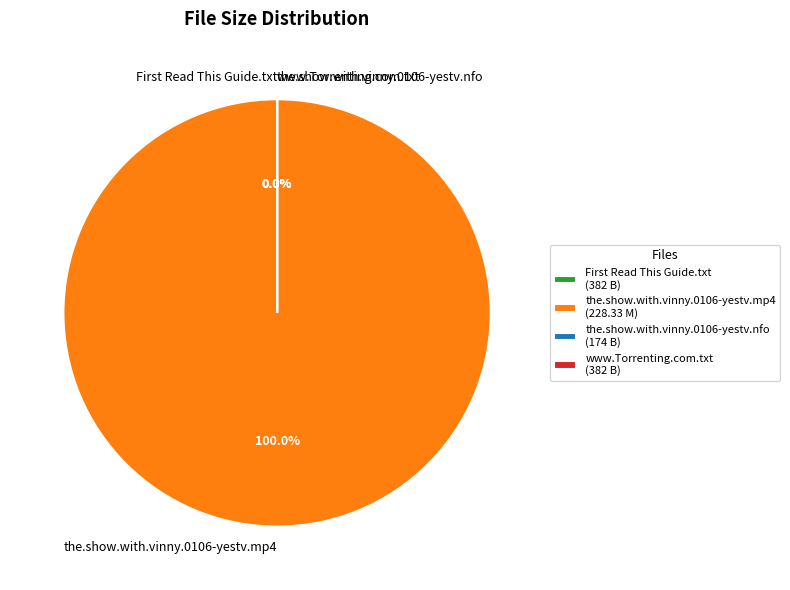

Count the number of slices in the pie.

4